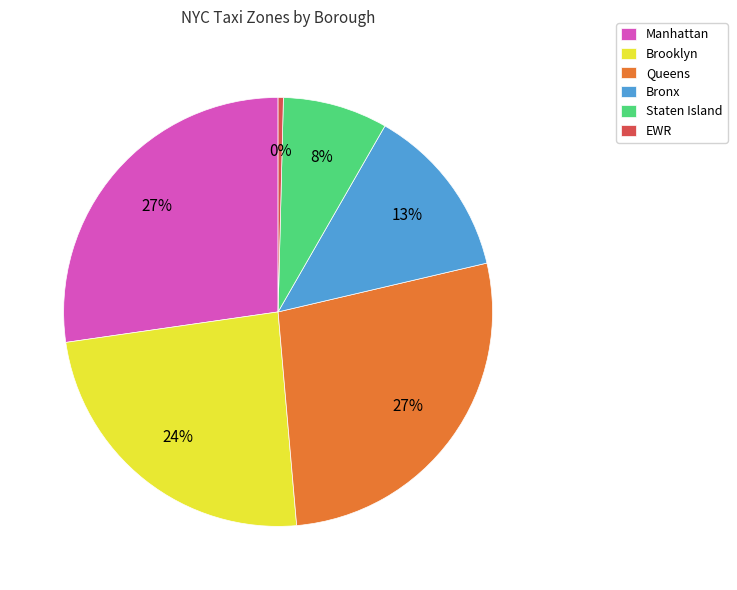

To the nearest percent, what portion does Queens represent?

27%